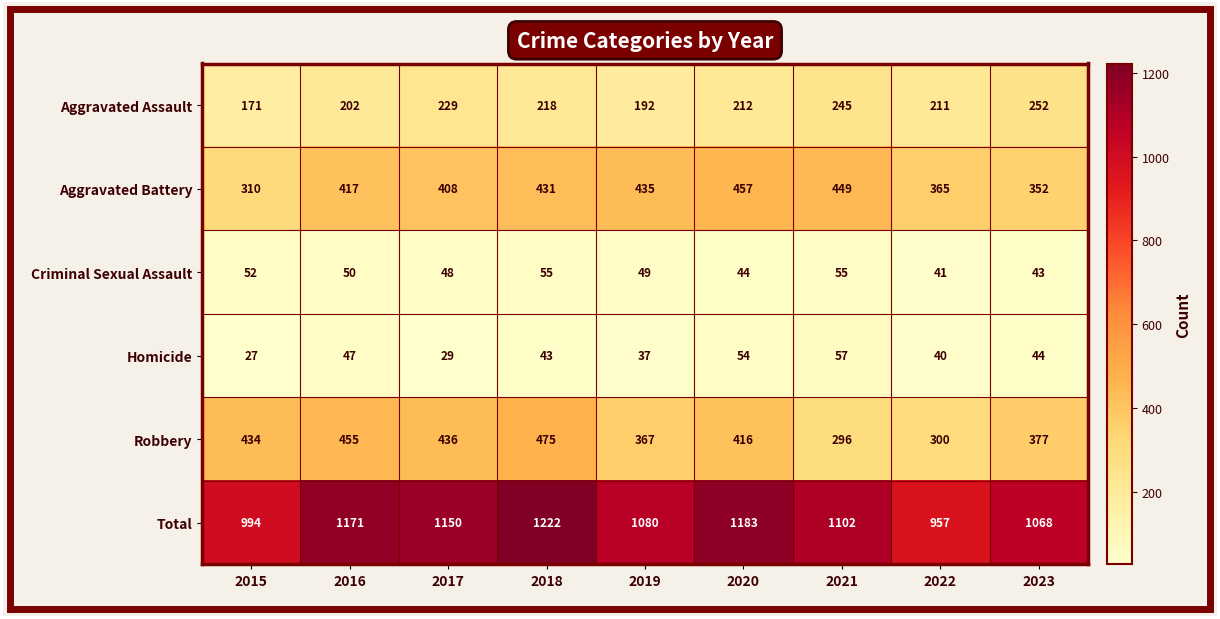

True or false: Aggravated Assault has a value of 212 at 2020.

True